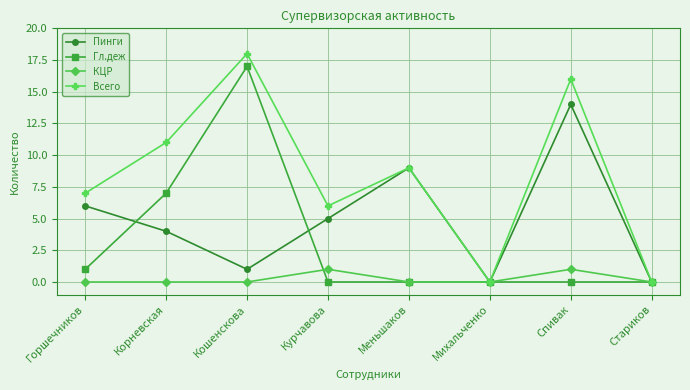

Reading left to right, list all the values displayed in this chart.

Пинги: Горшечников=6	Корневская=4	Кошенскова=1	Курчавова=5	Меньшаков=9	Михальченко=0	Спивак=14	Стариков=0
Гл.деж: Горшечников=1	Корневская=7	Кошенскова=17	Курчавова=0	Меньшаков=0	Михальченко=0	Спивак=0	Стариков=0
КЦР: Горшечников=0	Корневская=0	Кошенскова=0	Курчавова=1	Меньшаков=0	Михальченко=0	Спивак=1	Стариков=0
Всего: Горшечников=7	Корневская=11	Кошенскова=18	Курчавова=6	Меньшаков=9	Михальченко=0	Спивак=16	Стариков=0